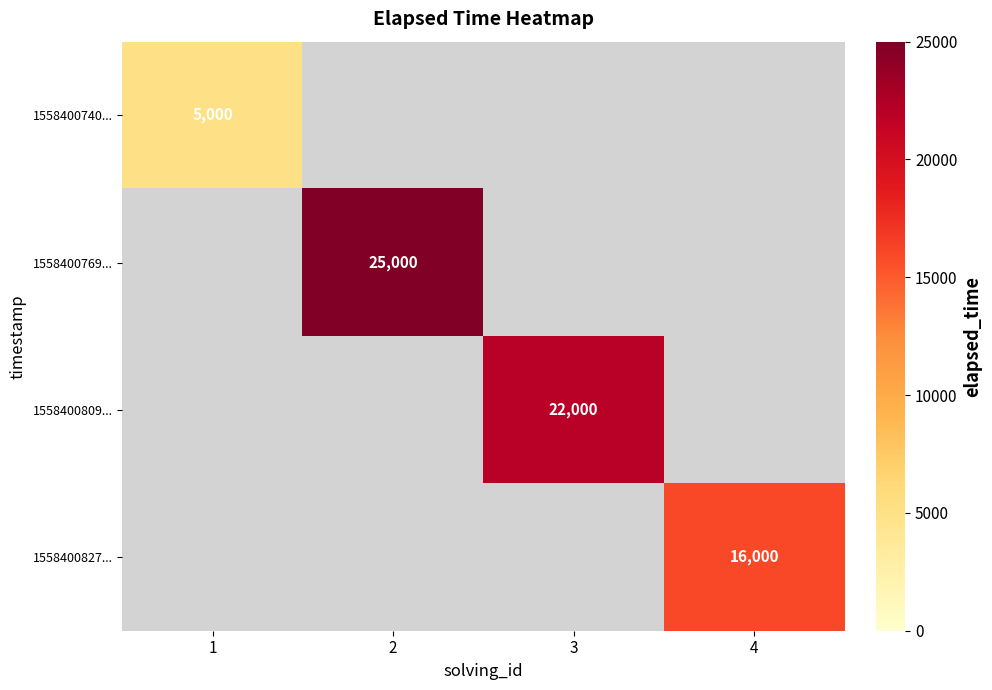

The value of 1558400740... at 1 is 5000. True or false?

True